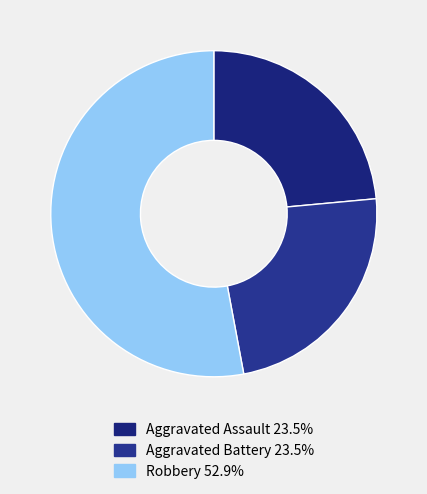

How many slices are in this pie chart?

3